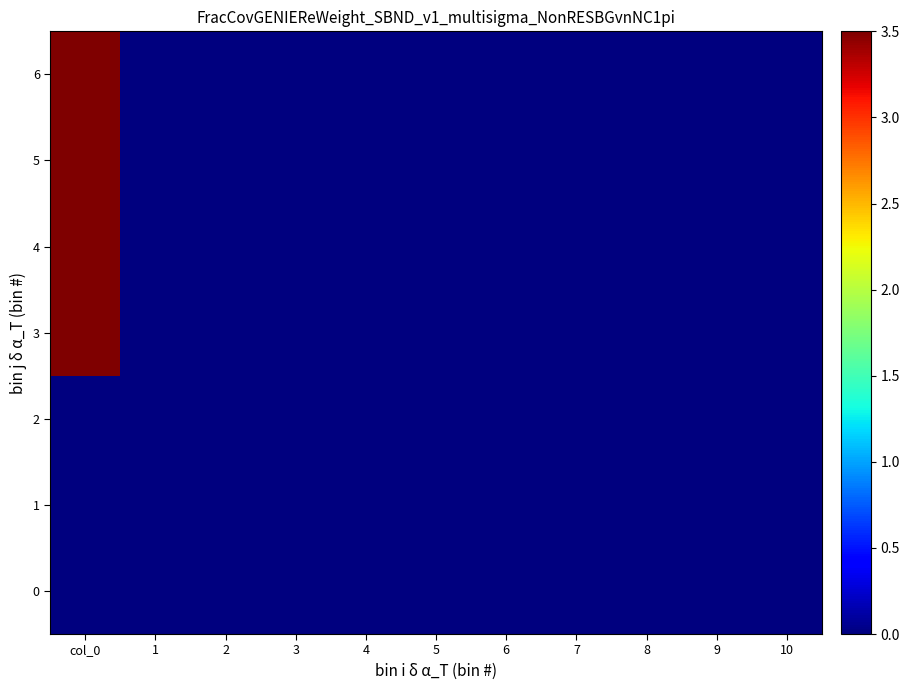

Which series has the largest total across all categories?

3